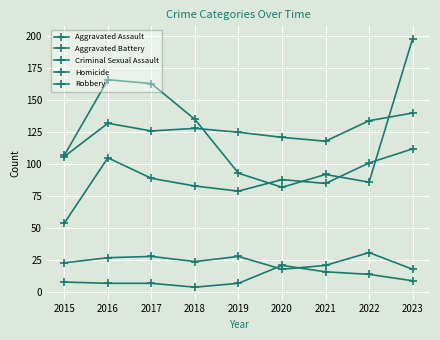

How many lines are shown in the chart?

5